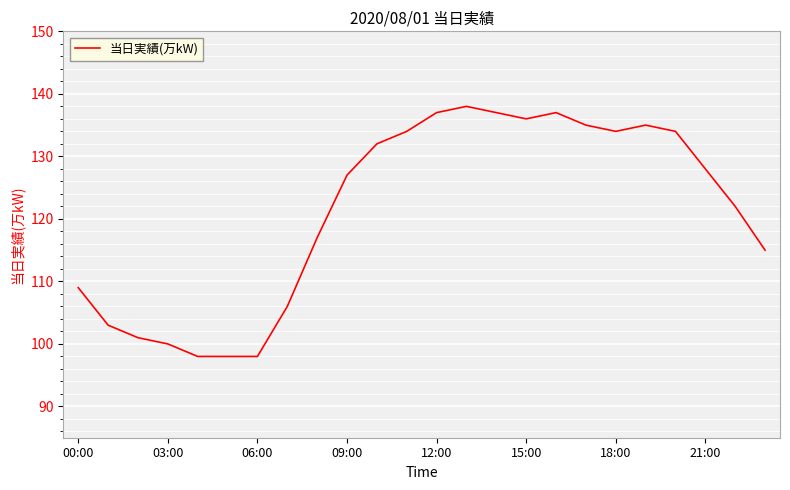

What is the greatest value displayed?

138